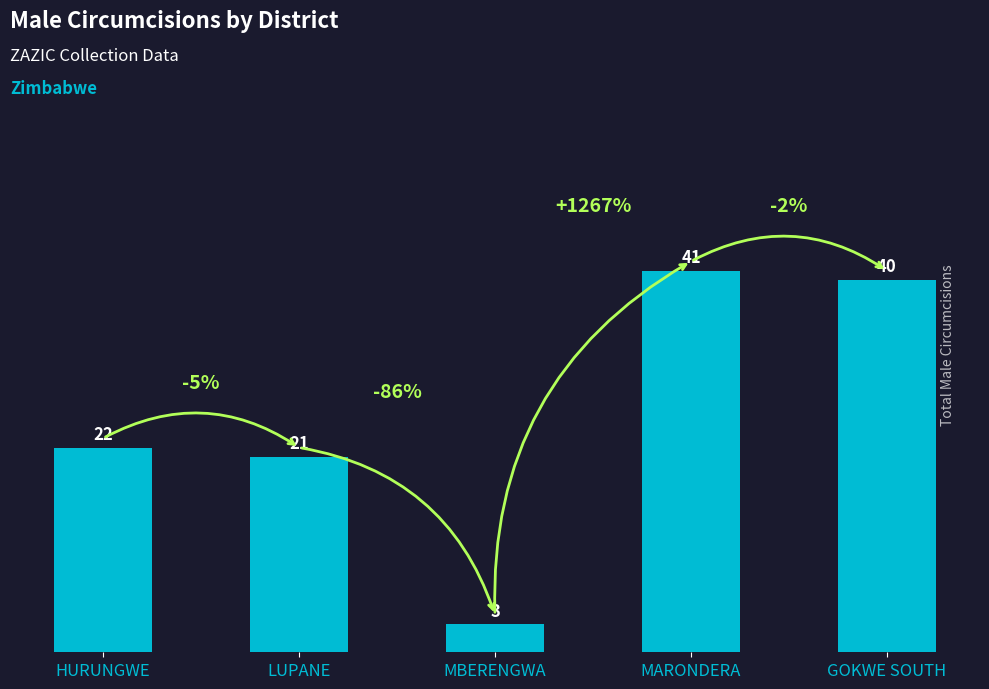

What is the sum of all values?

127